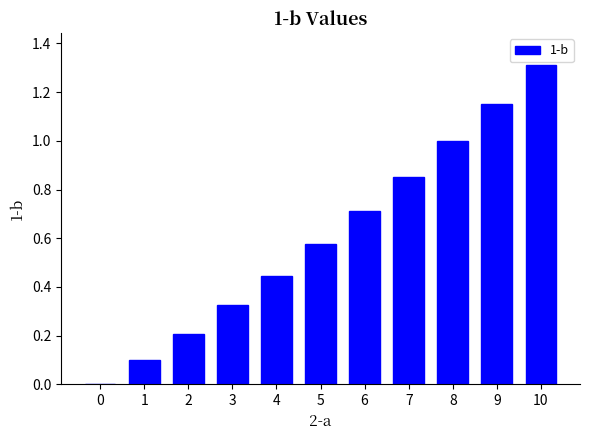

What is the sum of all values?

6.7